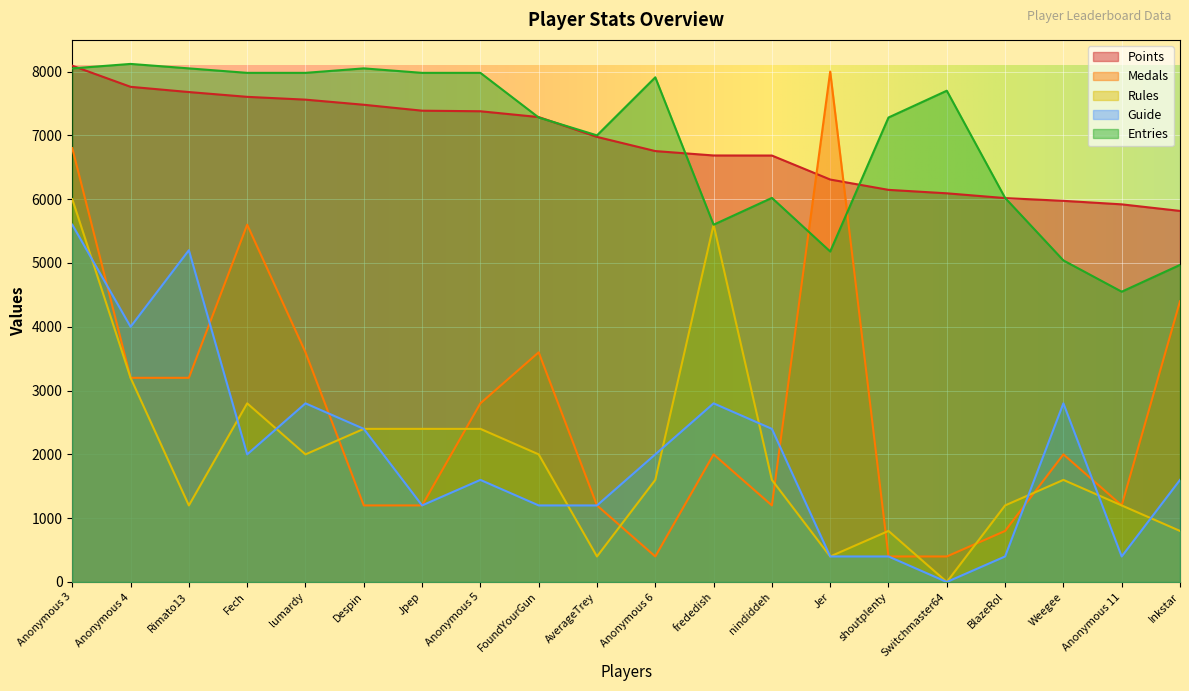

Is it true that Rules equals 2360 at Anonymous 6?

False